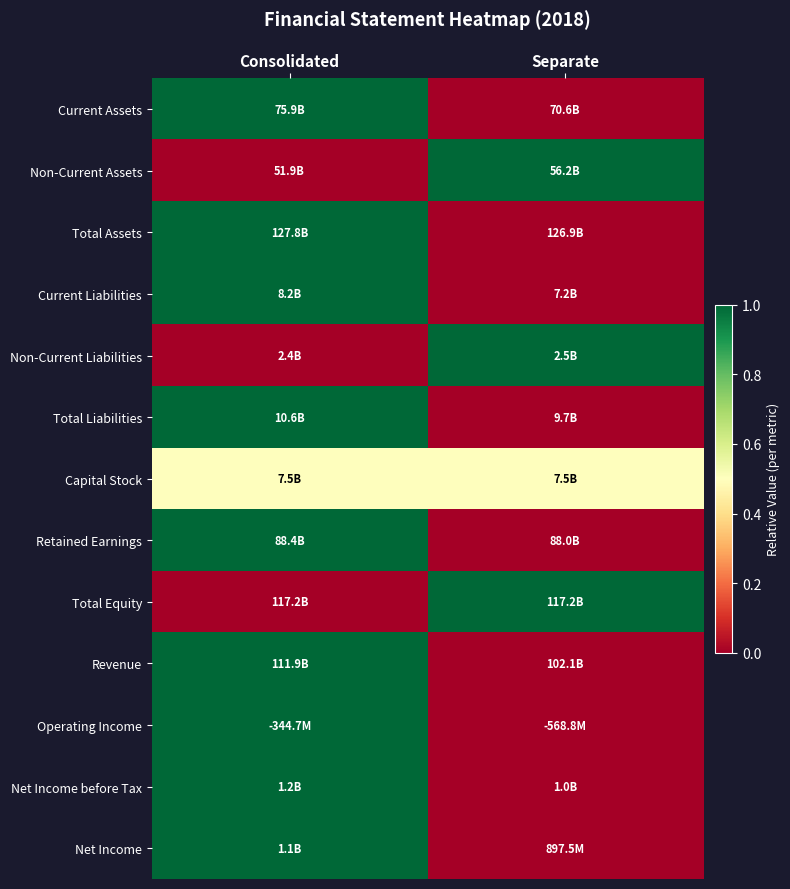

What is the total value across all series at Consolidated?

9.5